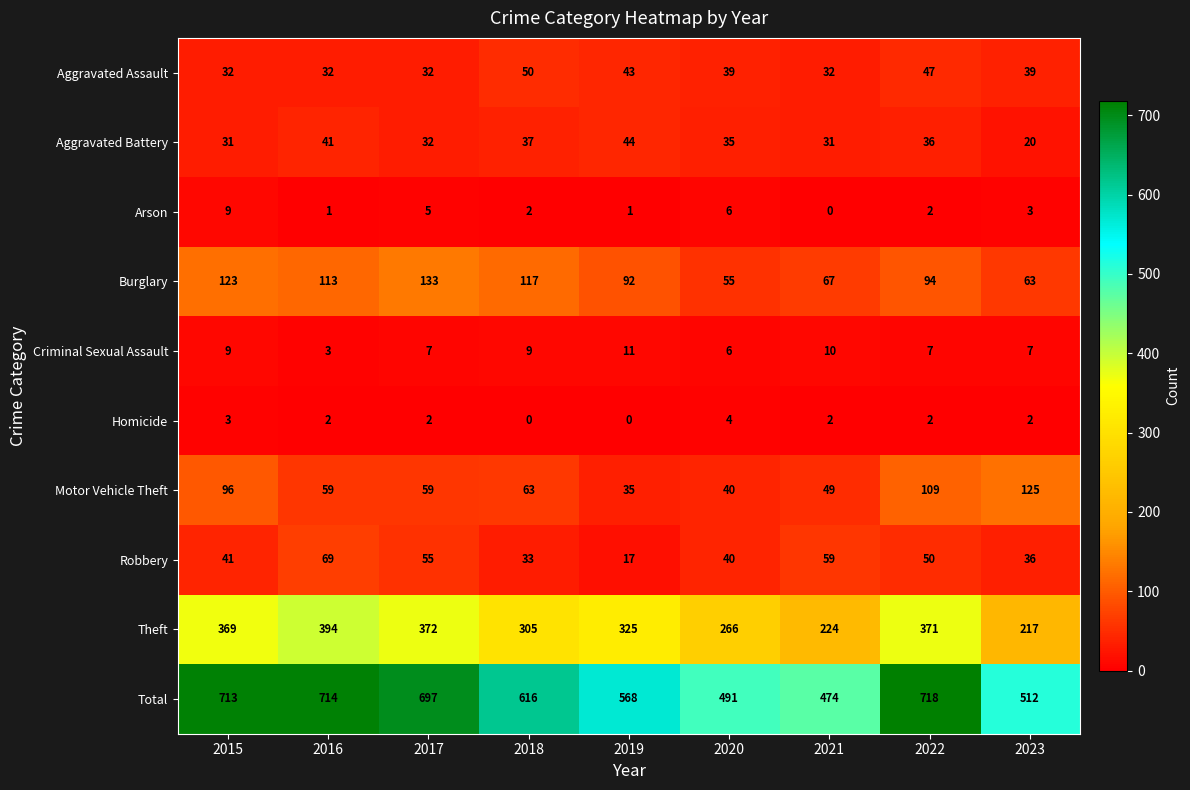

Which category has the lowest value in the Total series?

2021